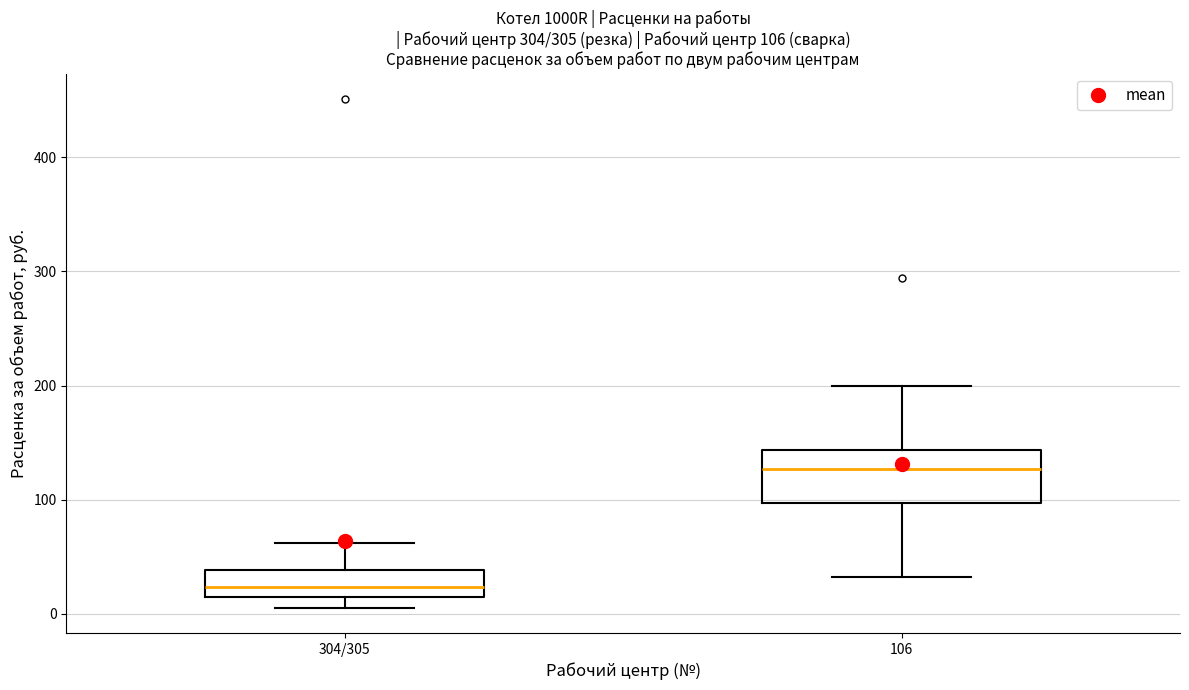

Comparing the boxes themselves (not the whiskers), which one is the tallest?

106